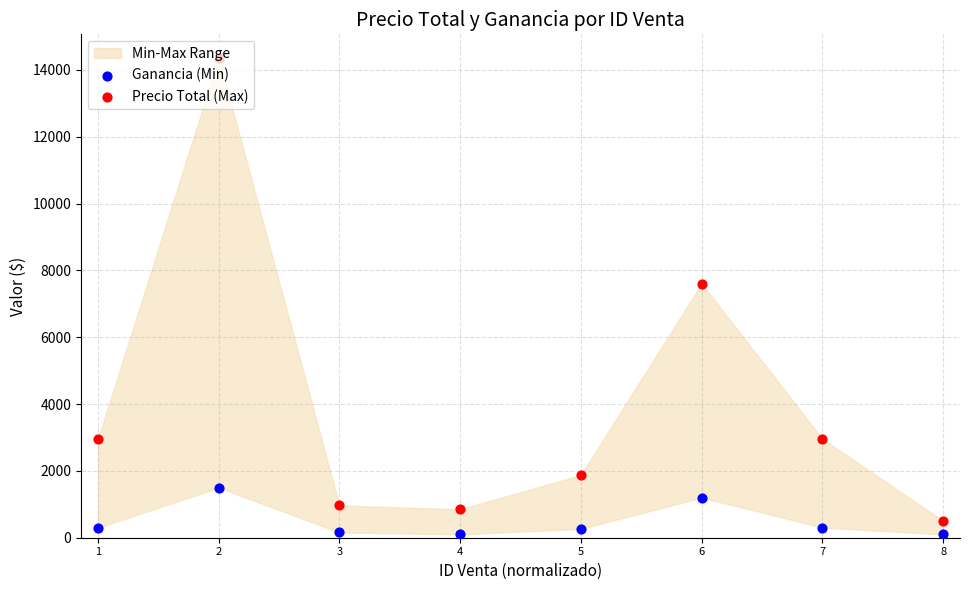

At which category is the sum across all series the highest?

2